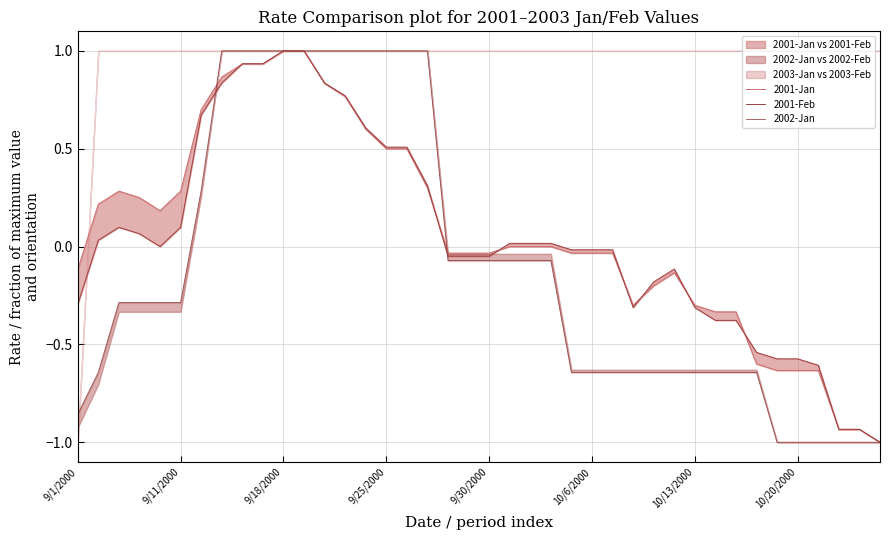

What is the difference between the highest and lowest values at 16?

0.5